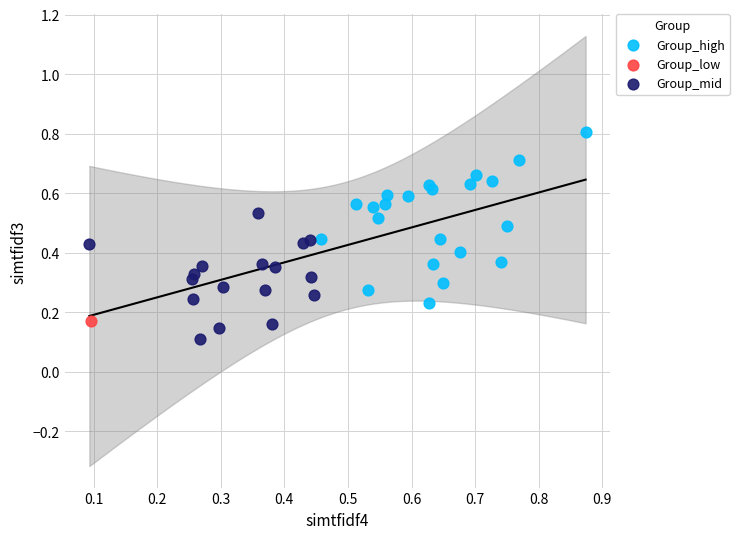

Which series reaches the minimum Y coordinate?

Group_mid